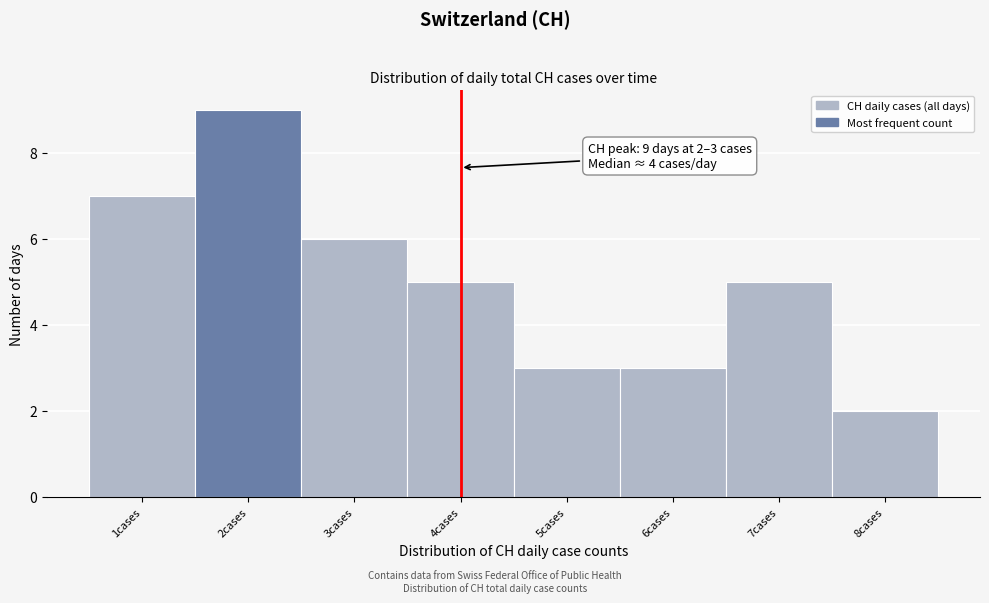

Reading left to right, what are all the values shown in this chart?

7	9	6	5	3	3	5	2